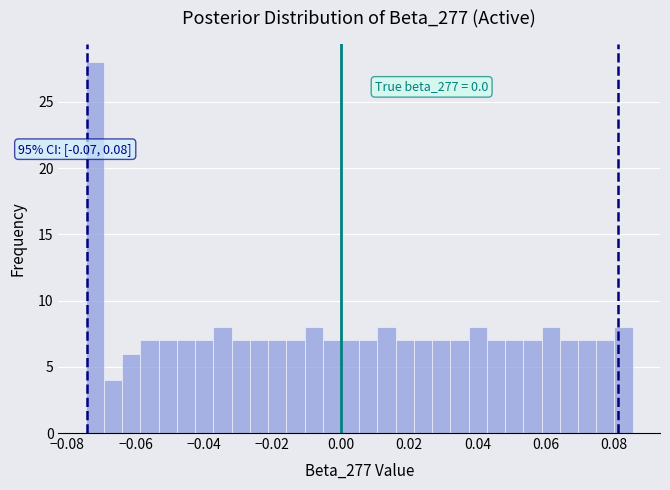

Around what value on the x-axis is the tallest bar? Give the approximate position of its centre, as read against the axis.

-0.072